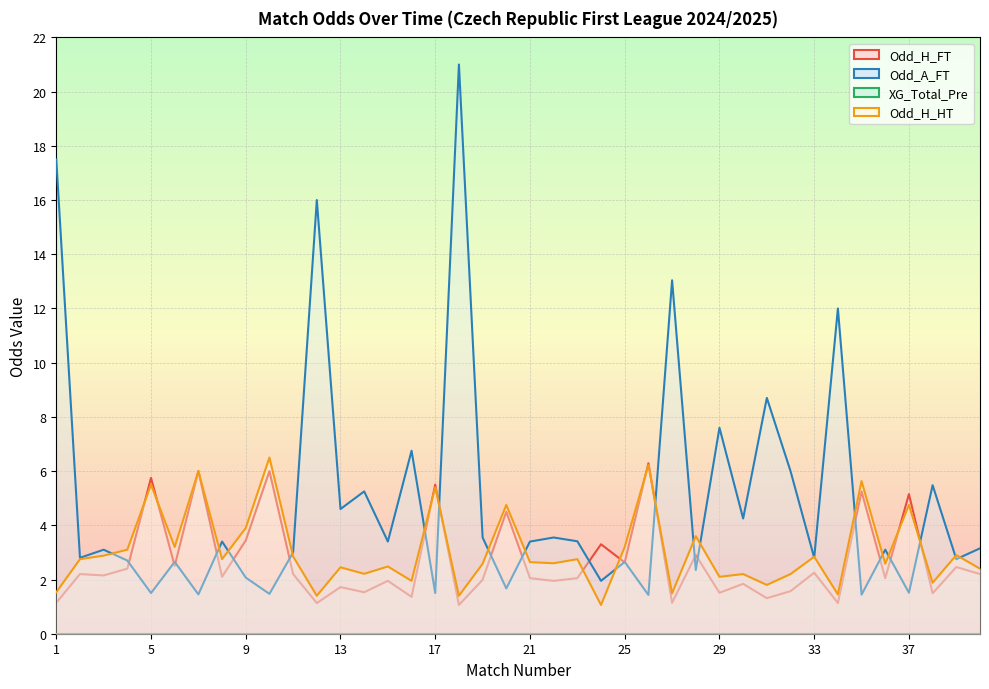

At which label does Odd_A_FT reach its minimum?

26